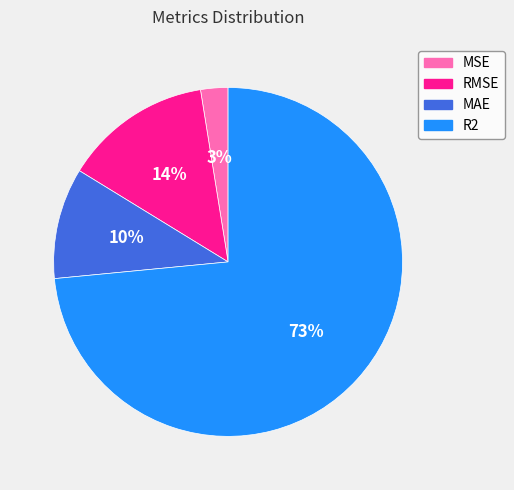

To the nearest percent, what portion does MAE represent?

10%